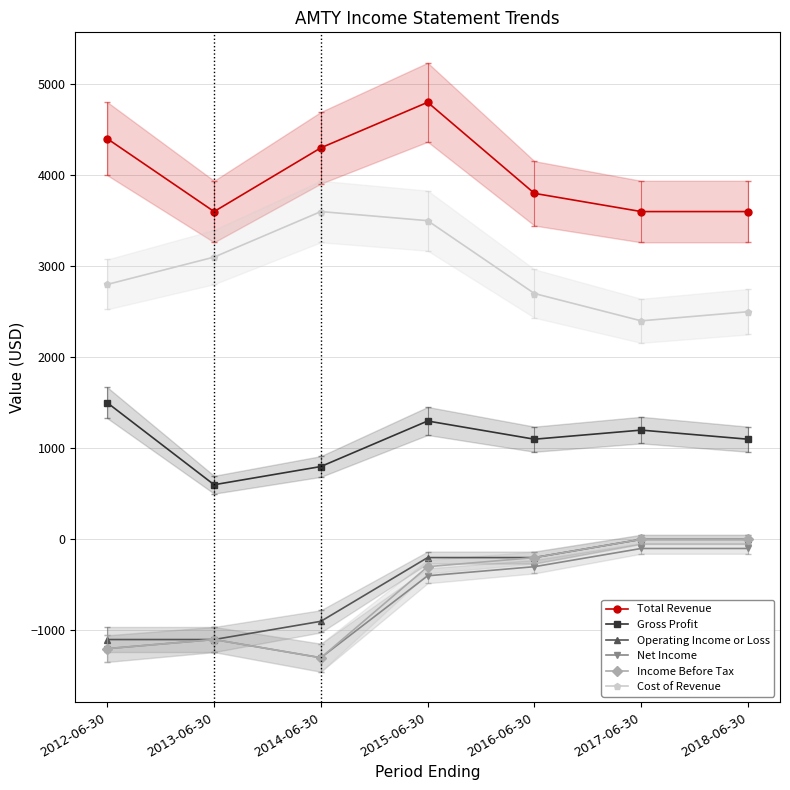

Where does the Income Before Tax series first go above -300?

2016-06-30